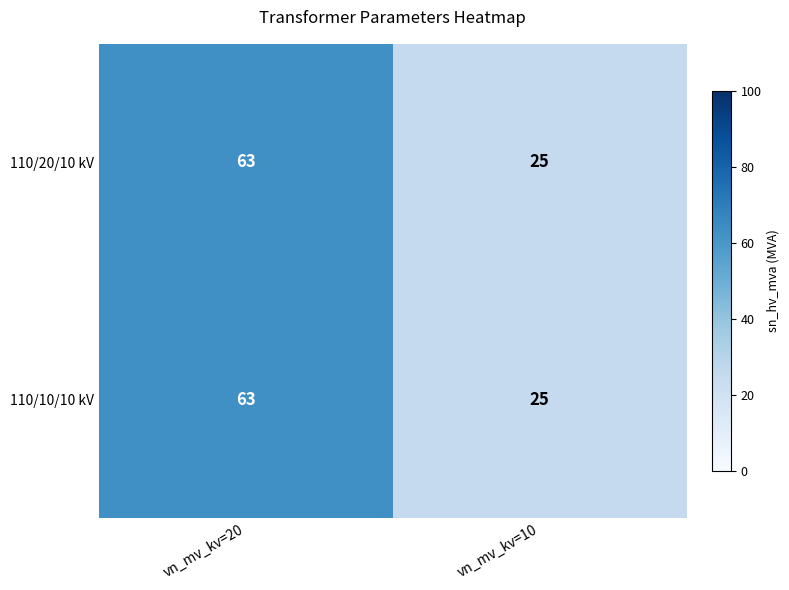

What is the highest value of the 110/20/10 kV series?

63